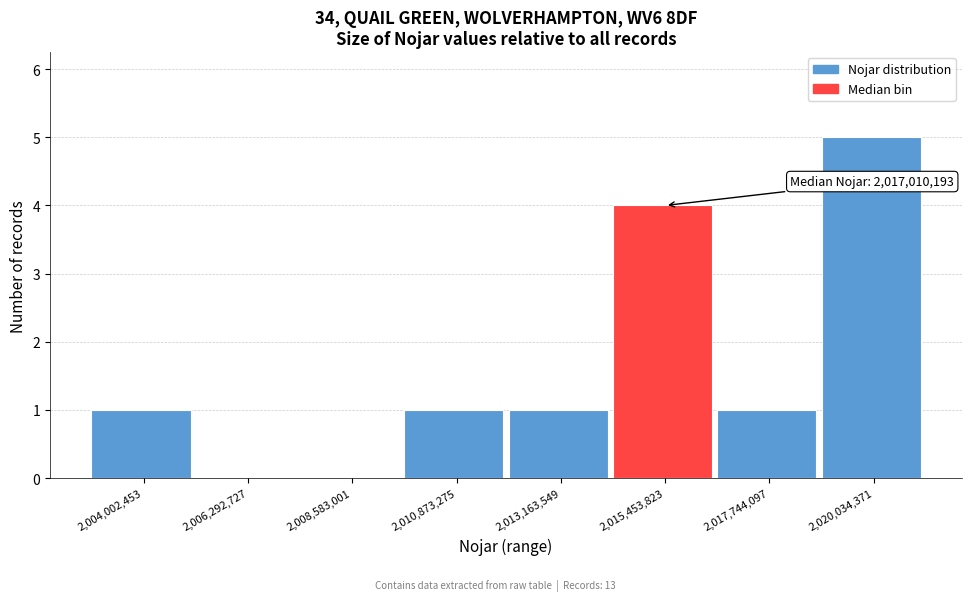

Reading left to right, transcribe all the data shown in this chart.

2,004,002,453=1	2,006,292,727=0	2,008,583,001=0	2,010,873,275=1	2,013,163,549=1	2,015,453,823=4	2,017,744,097=1	2,020,034,371=5